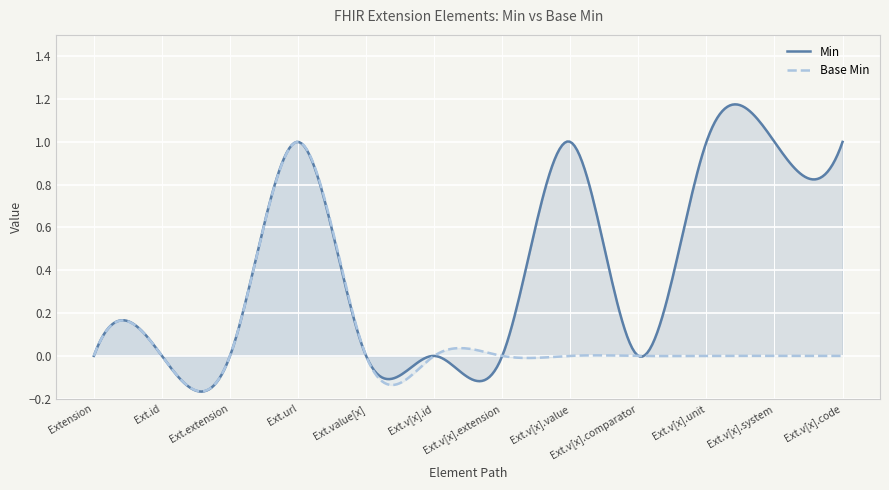

How many values in the Min series exceed 0?

5